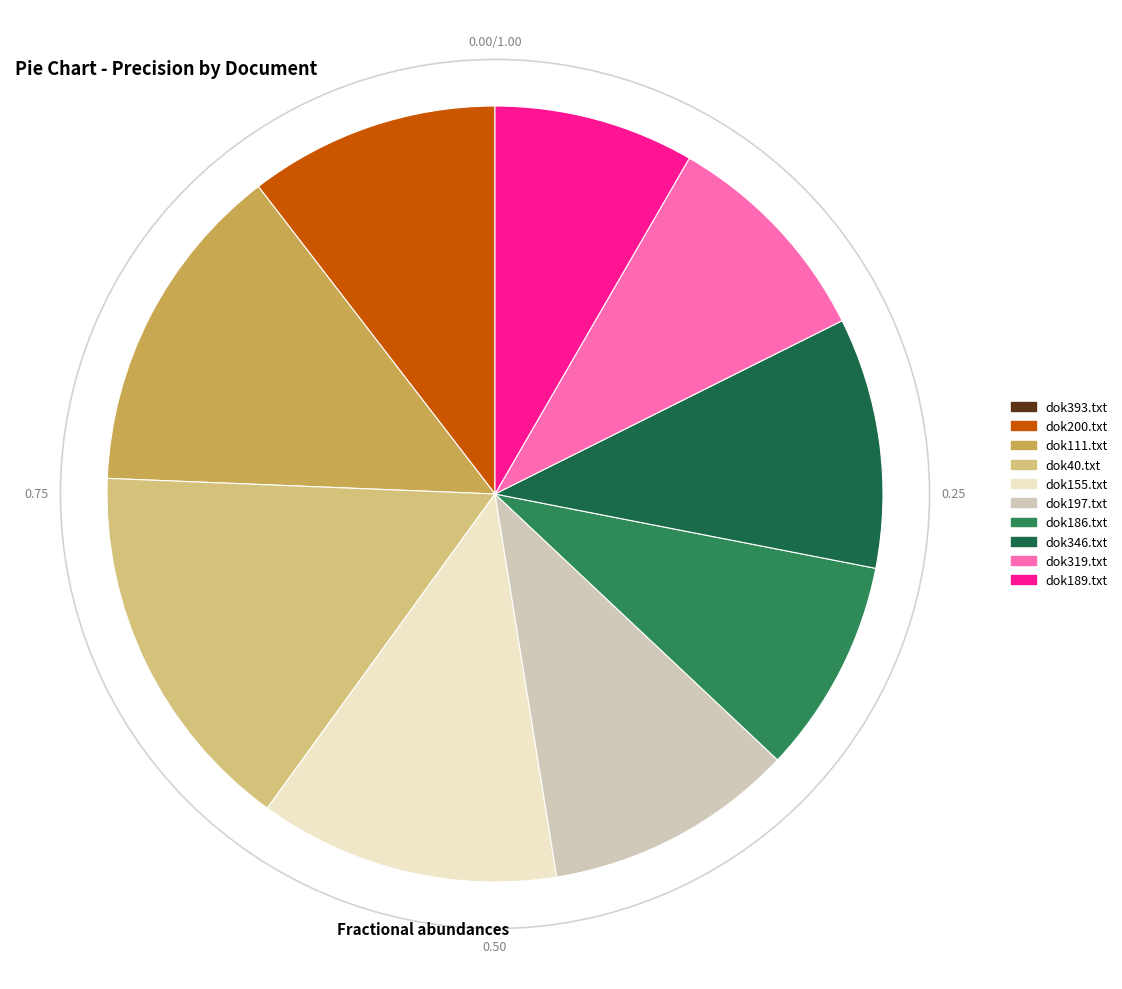

True or false: dok346.txt accounts for 1% of the total.

False